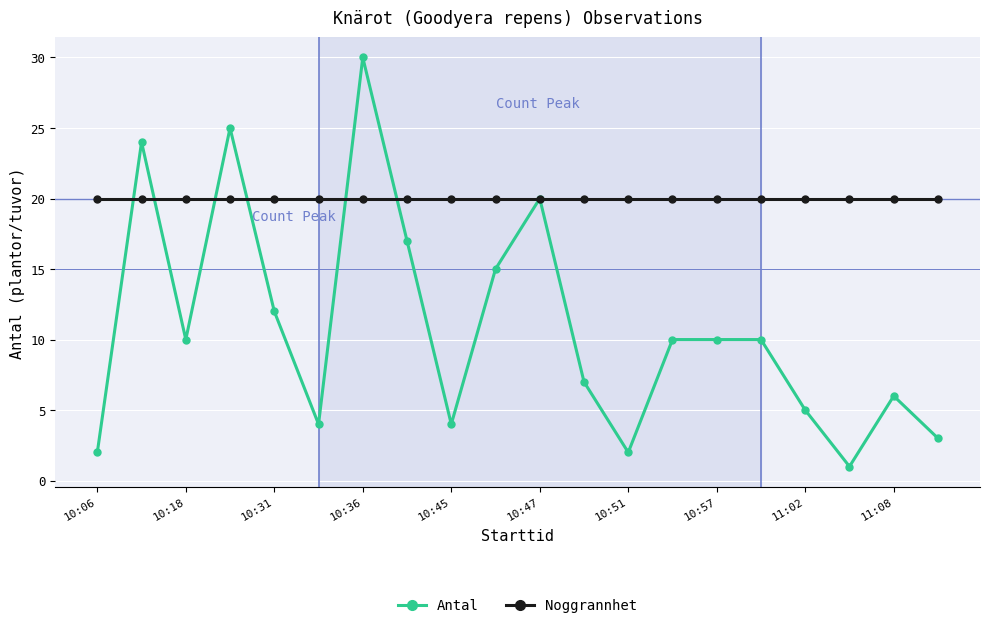

What is the maximum value shown in the chart?

30